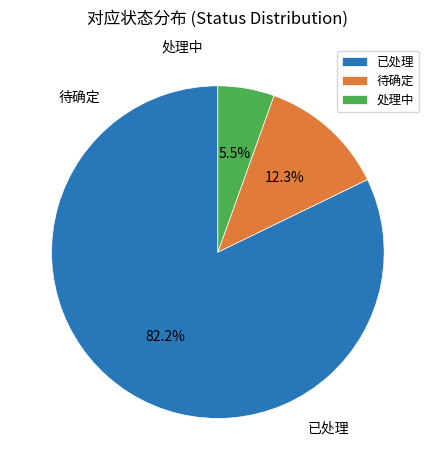

Between 待确定 and 处理中, which is larger?

待确定